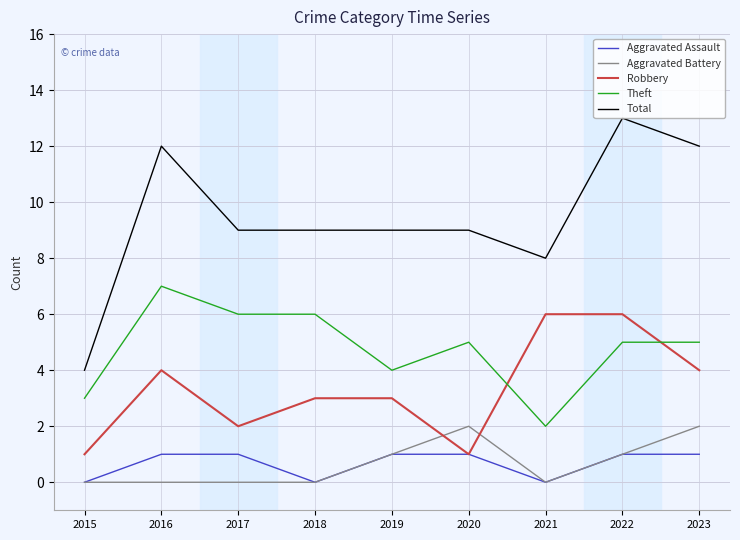

At how many categories does at least one series exceed 10?

3